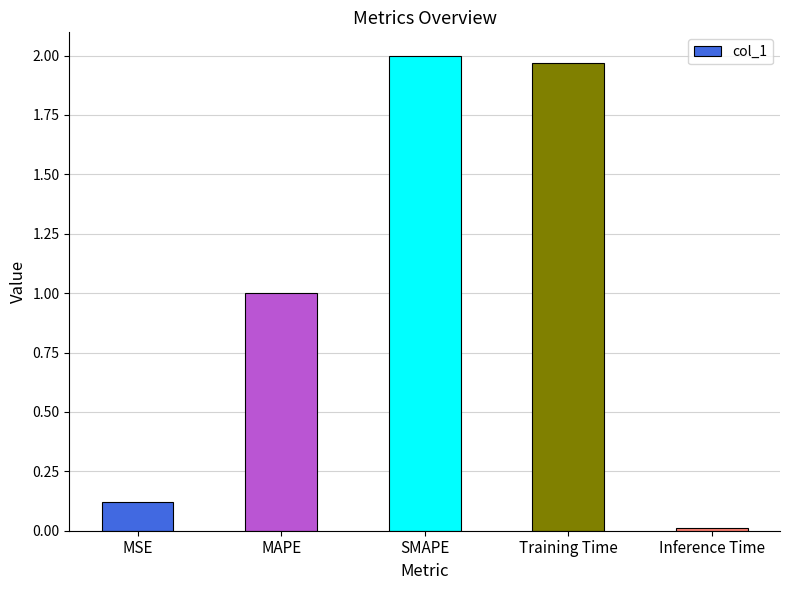

True or false: the data shows 2.0 at SMAPE.

True